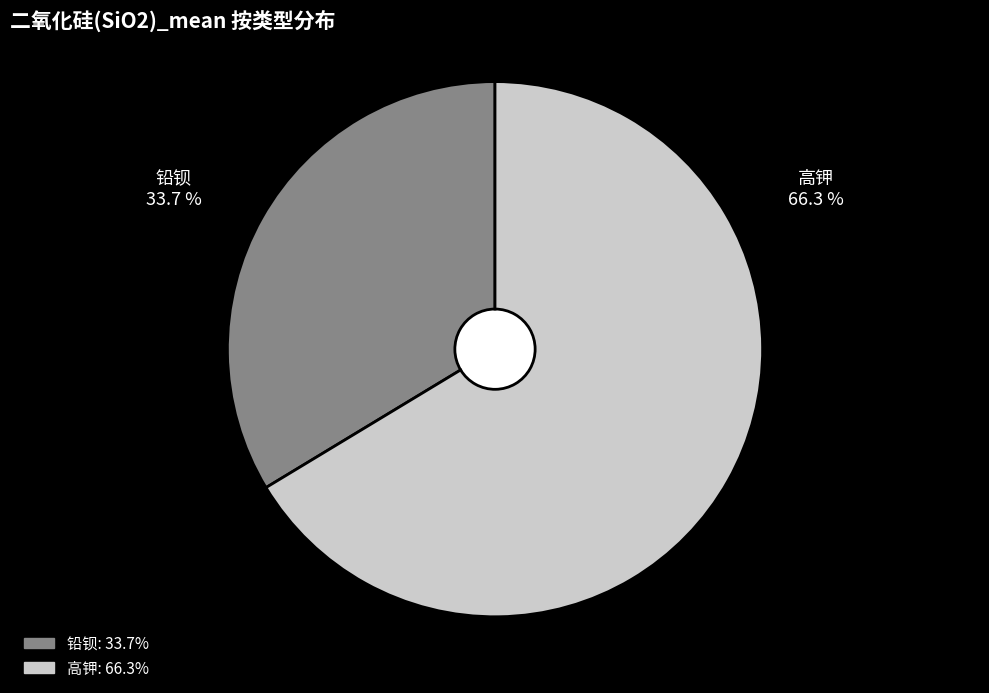

Which slice is the smallest?

铅钡